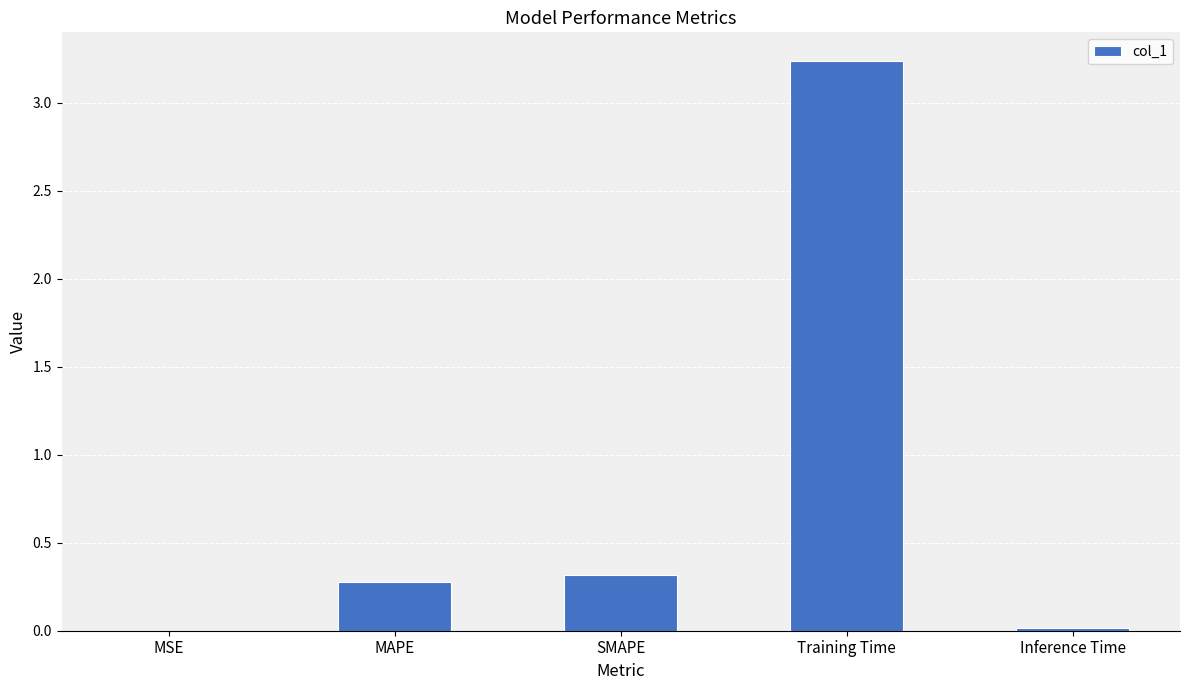

What is the approximate value at MAPE?

0.3